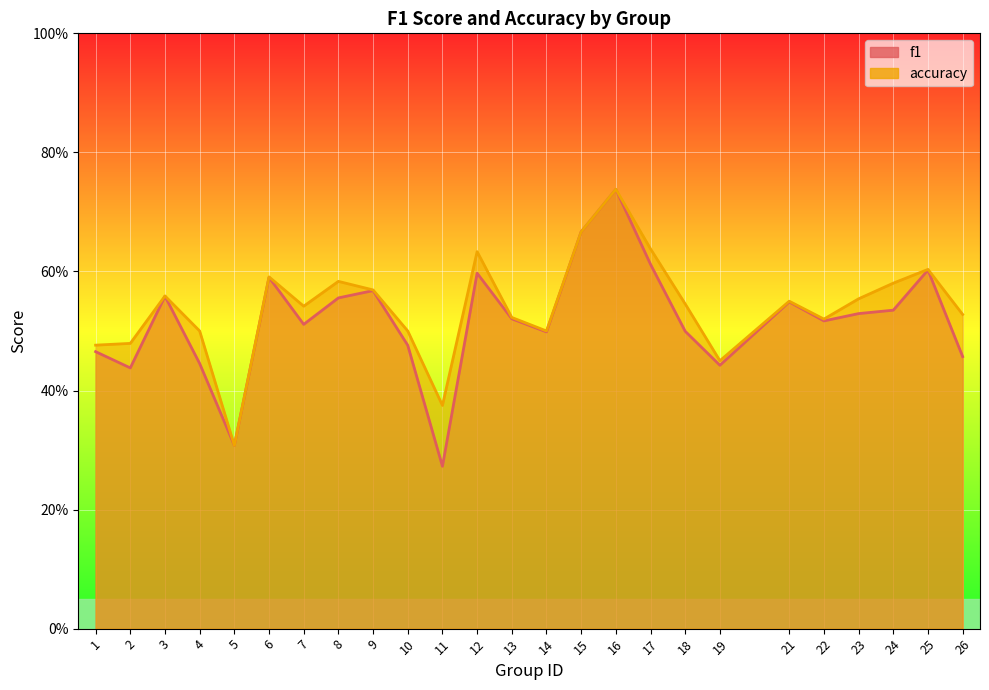

What is the difference between the accuracy values at 21 and 12?

0.1